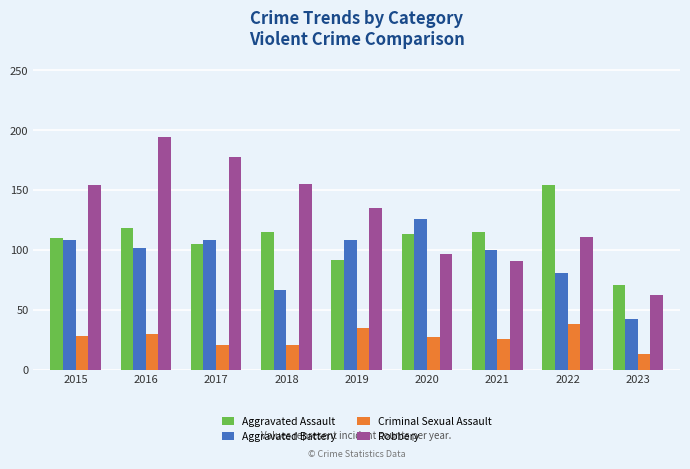

Rank the series by their maximum value, from highest to lowest.

Robbery, Aggravated Assault, Aggravated Battery, Criminal Sexual Assault